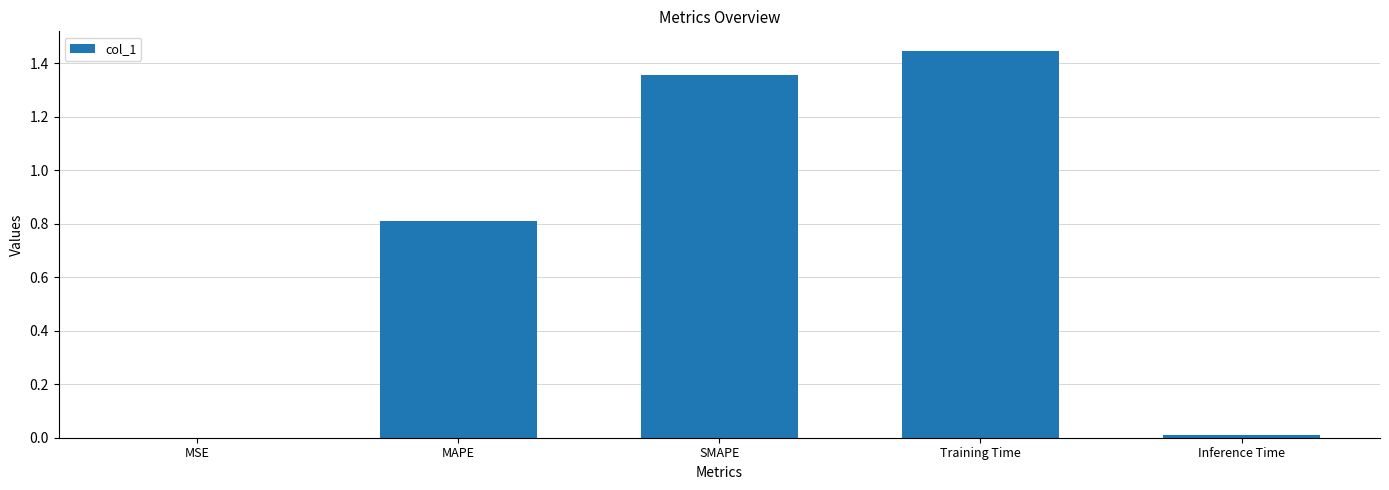

The value at MSE is 0.0. True or false?

True